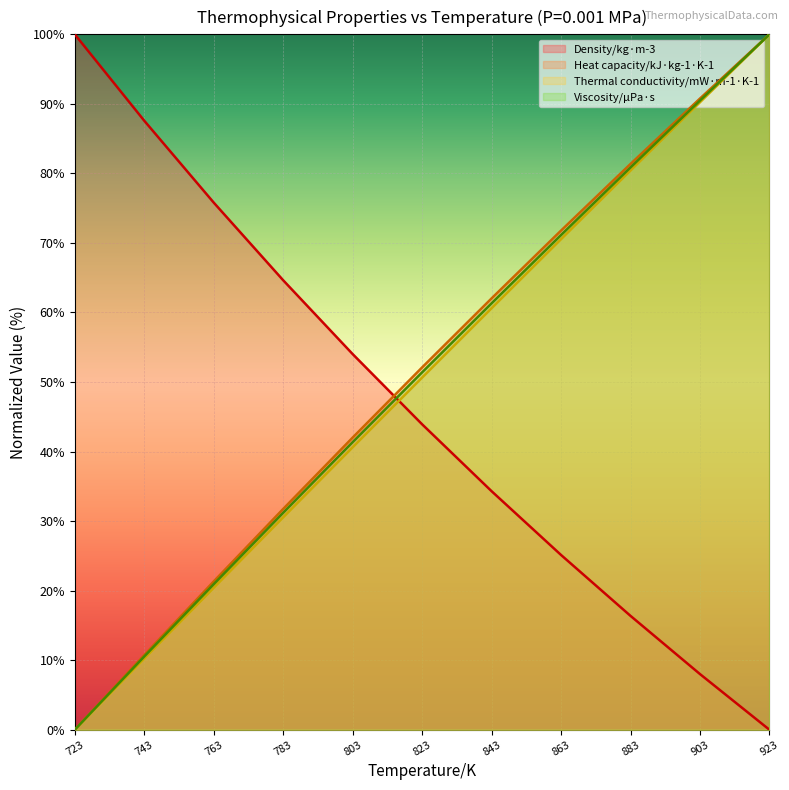

Does the chart display data point markers on the line(s)?

No